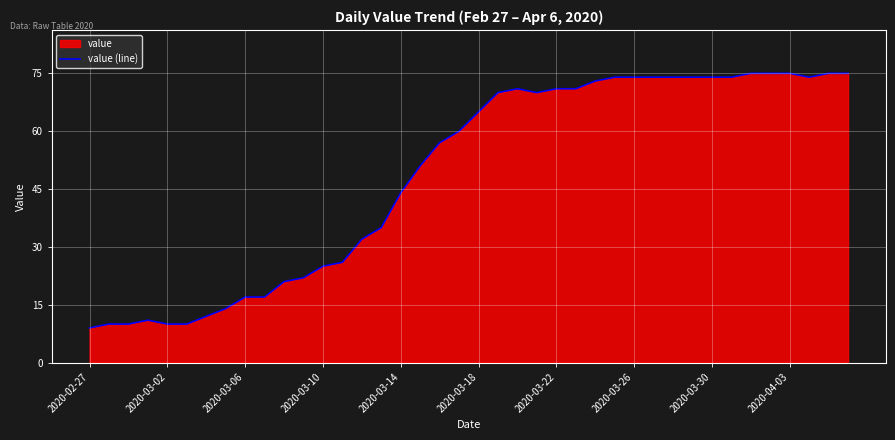

Is it true that the value at 2020-03-30 is 12?

False